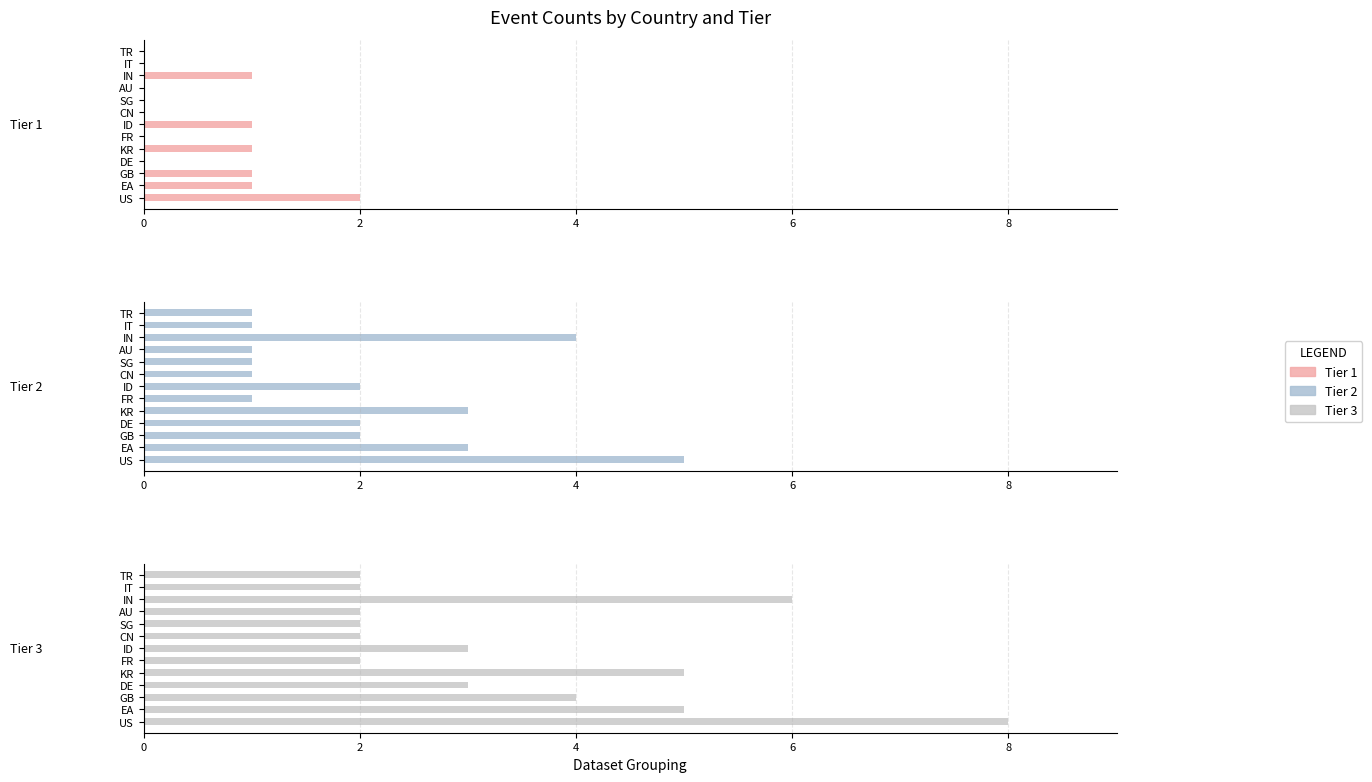

What is the sum of the Tier 2 values at ID and IT?

3